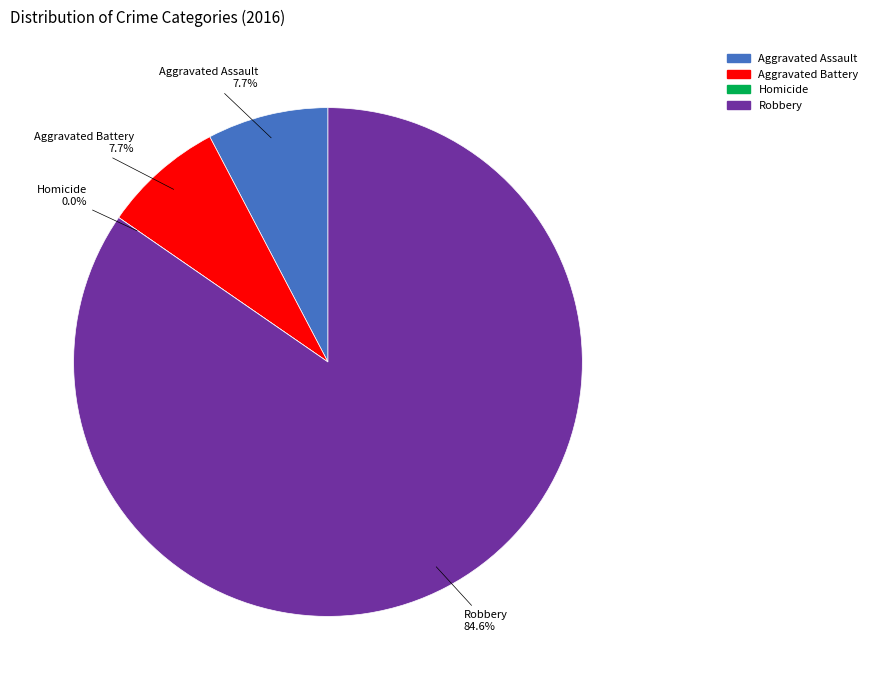

Which has a higher value, Homicide or Robbery?

Robbery